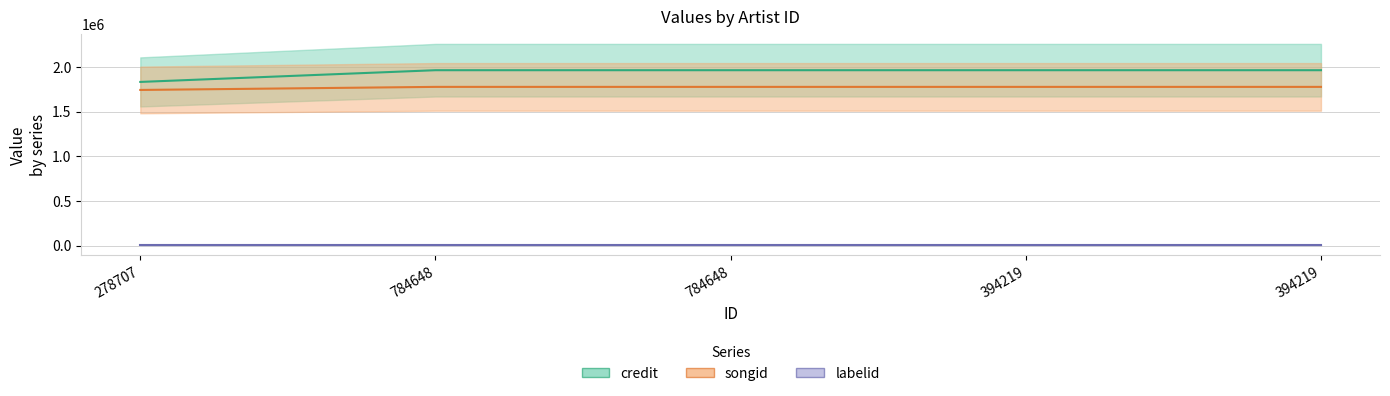

How many data points in songid are less than 1777733?

1